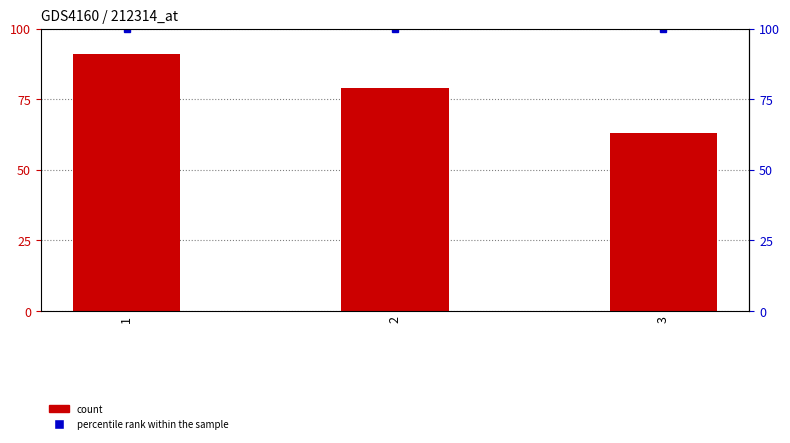

What is the total value across all series at 3?

163